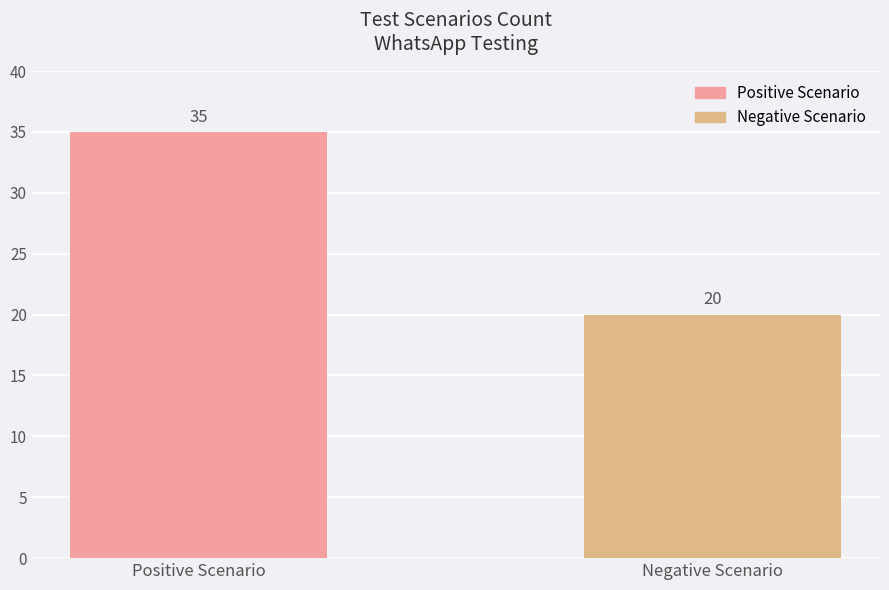

Rank the categories by value from highest to lowest.

Positive Scenario, Negative Scenario